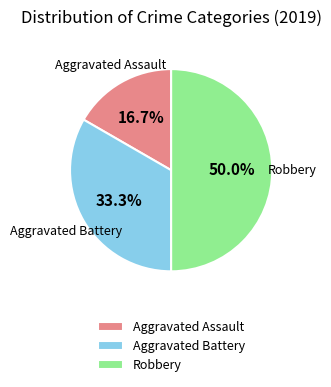

To the nearest percent, what is the combined percentage of Robbery and Aggravated Battery?

83%